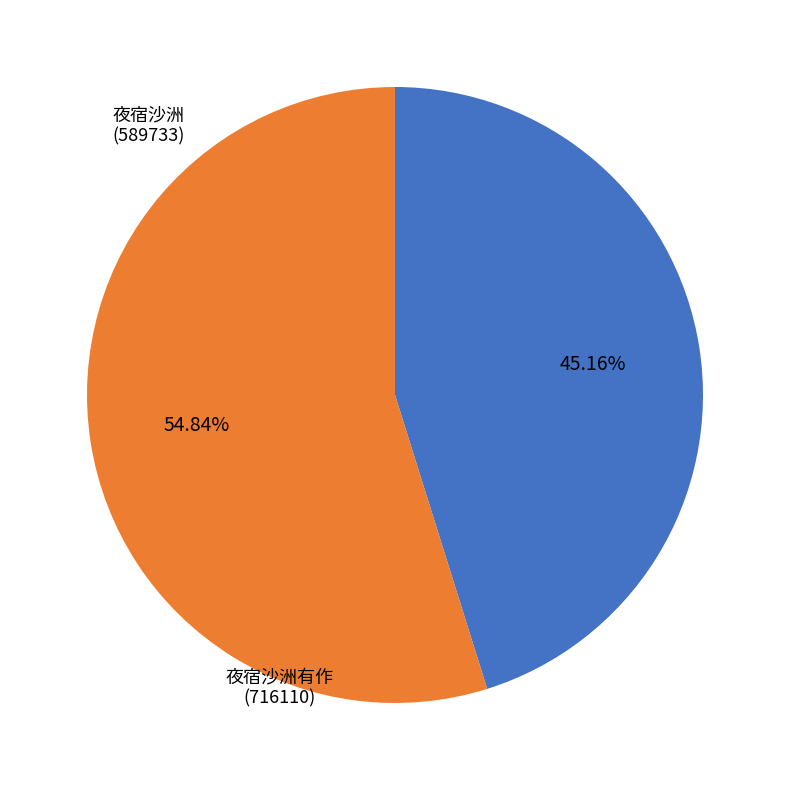

Combined, what portion of the pie is 夜宿沙洲有作 and 夜宿沙洲?

100.0%